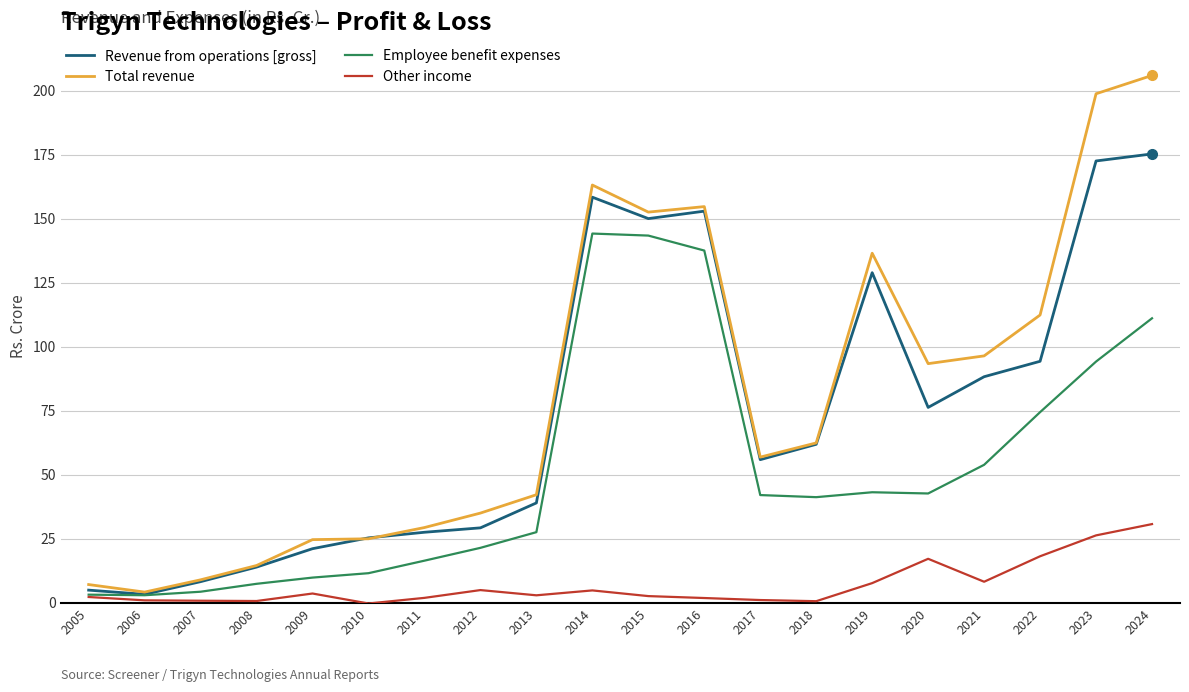

How many lines are shown in the chart?

4